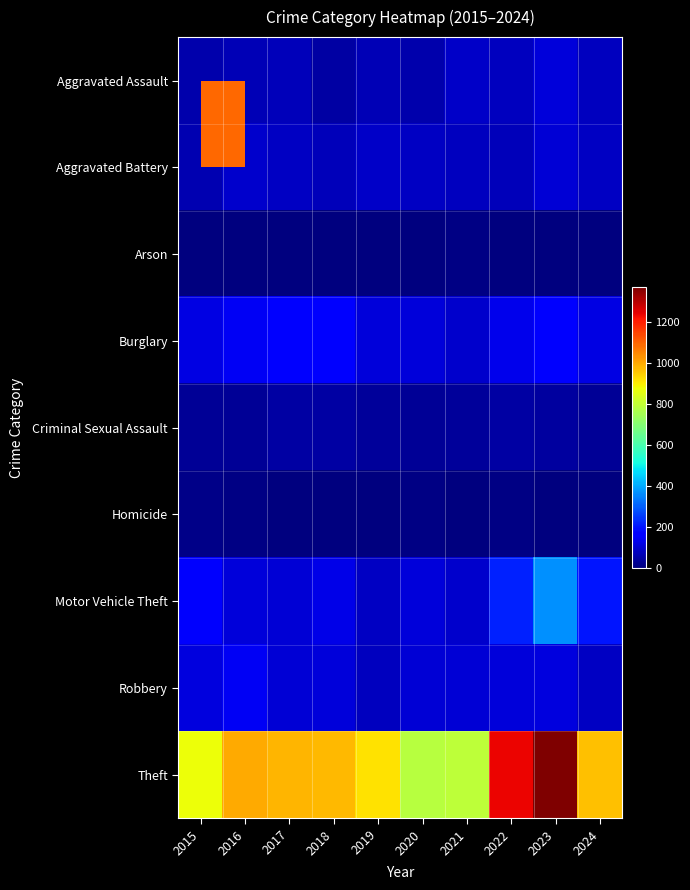

How many series are shown in this chart?

9